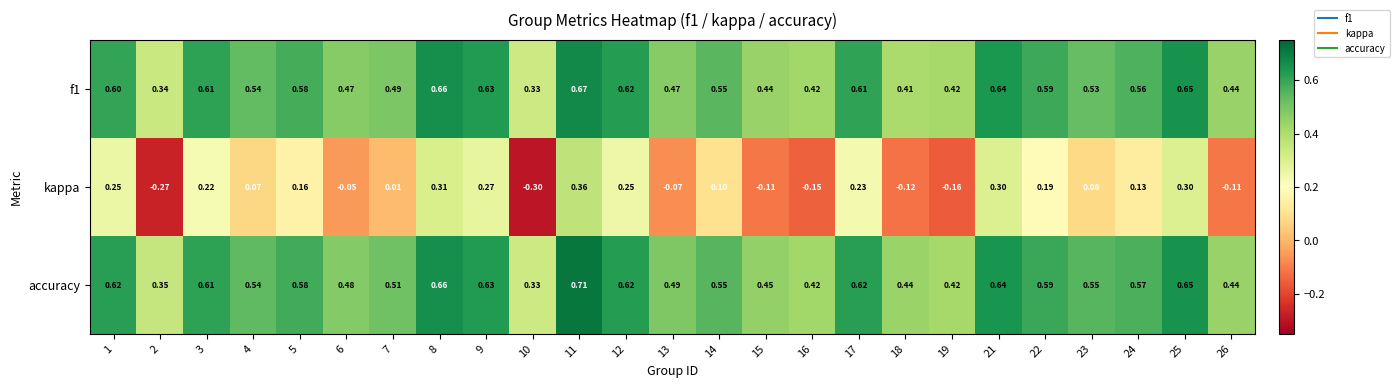

Which series has the largest total across all categories?

accuracy